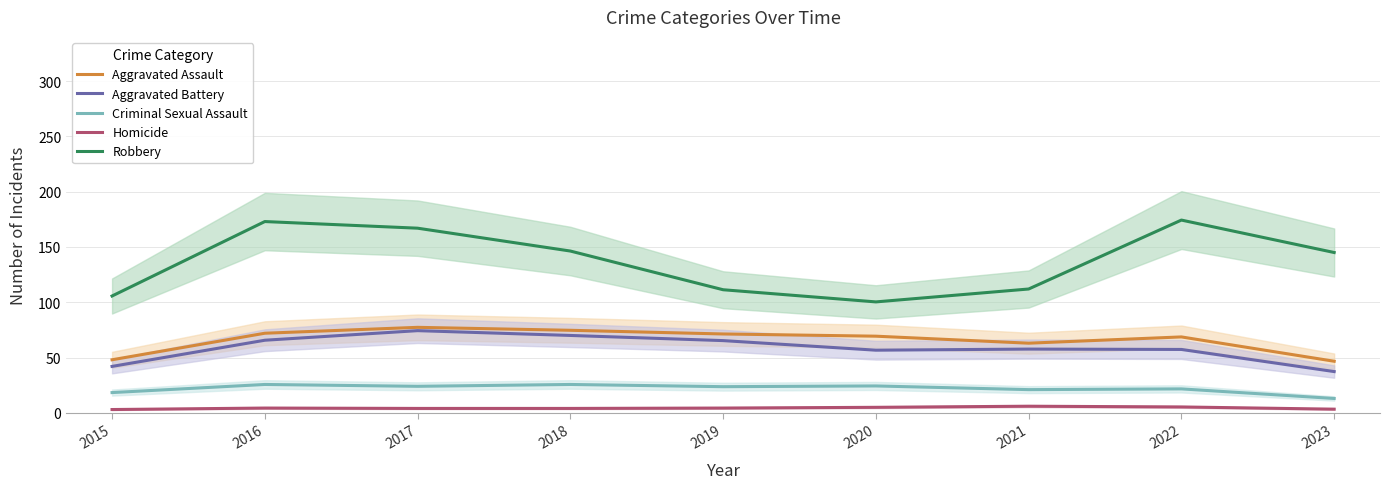

Is it true that Homicide equals 7.1 at 2022?

False